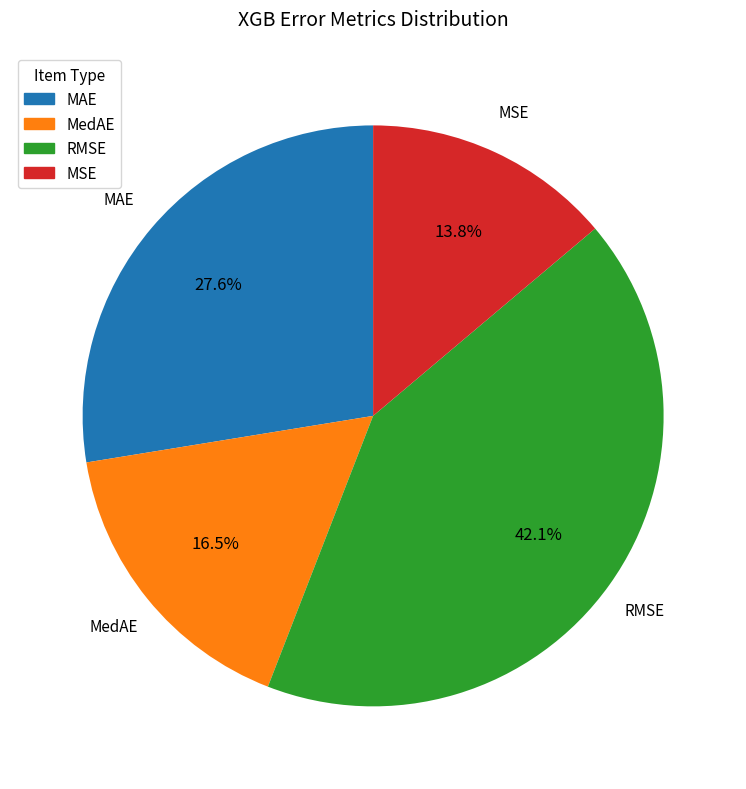

Which category has the smallest portion of the pie?

MSE